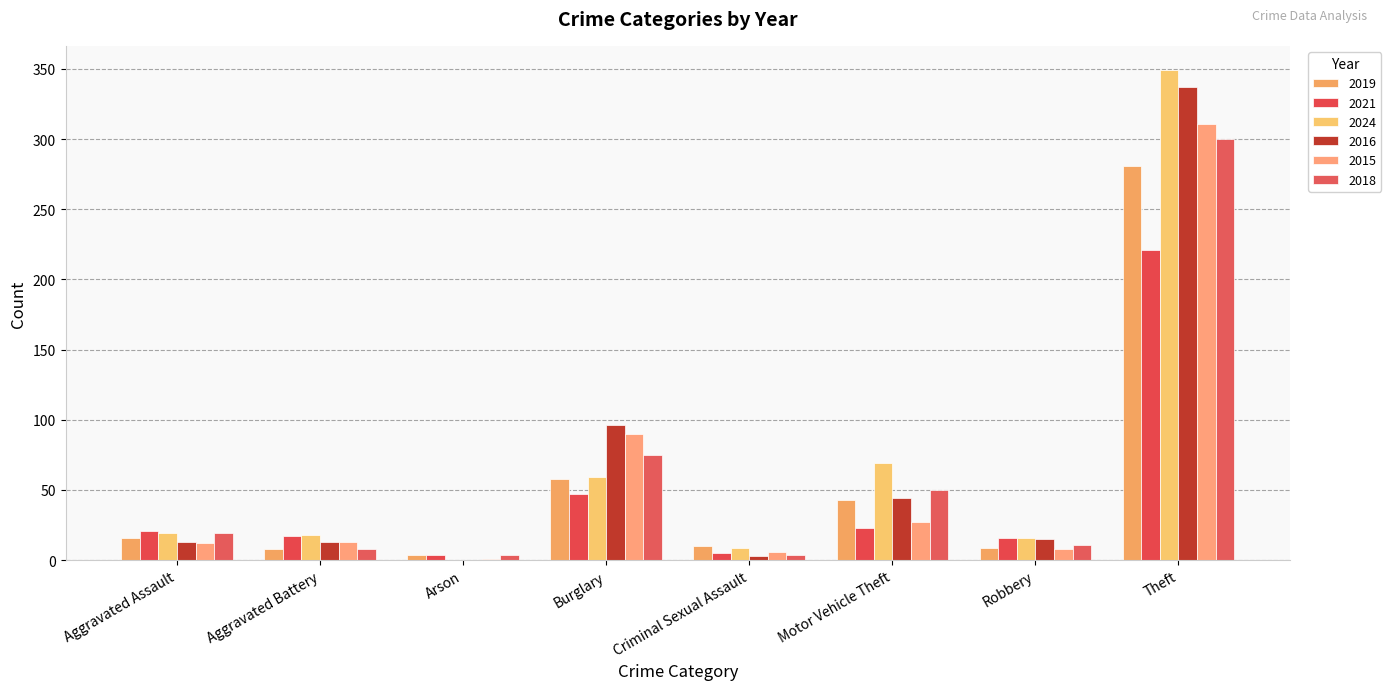

Which series has the largest total across all categories?

2024